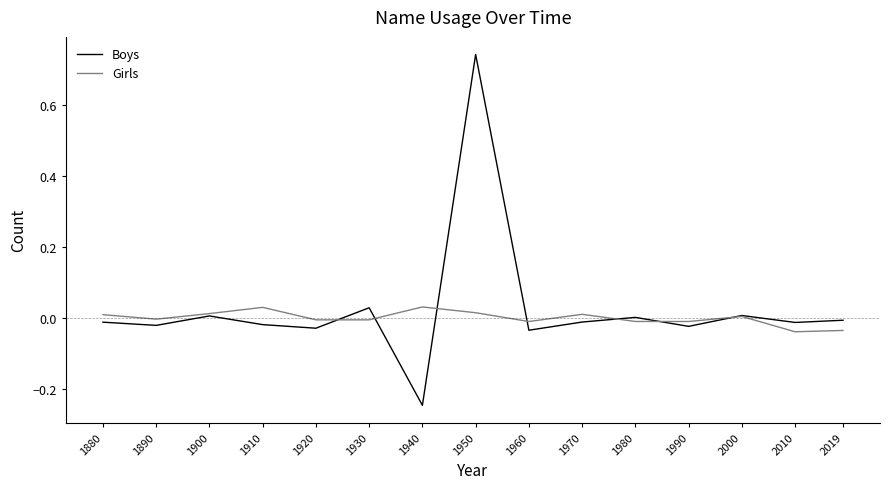

Which label corresponds to the largest value in the chart?

1950